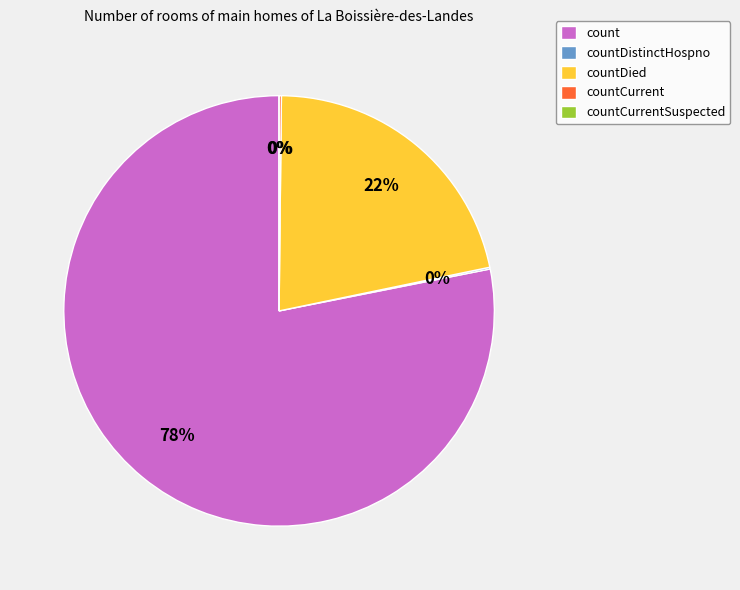

To the nearest percent, what is the difference between the largest and smallest slice percentages?

78%